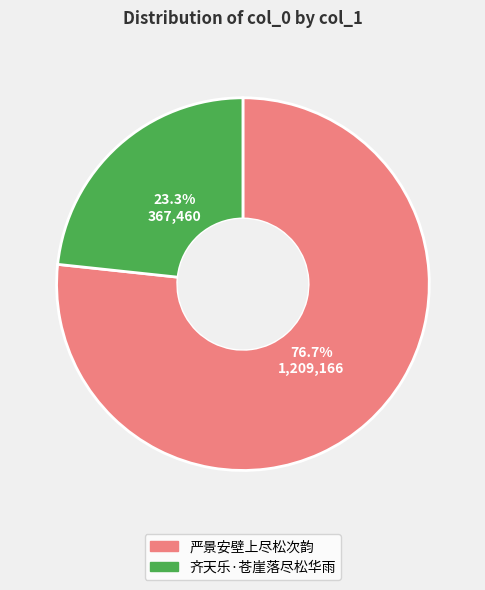

To the nearest percent, what is the difference between the 严景安壁上尽松次韵 and 齐天乐·苍崖落尽松华雨 slice percentages?

53%